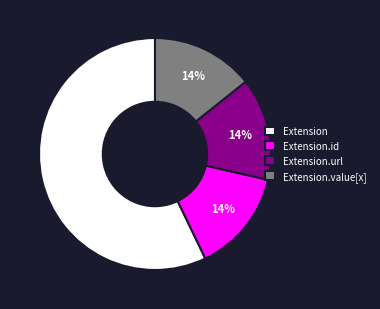

Which slice is the largest?

Extension